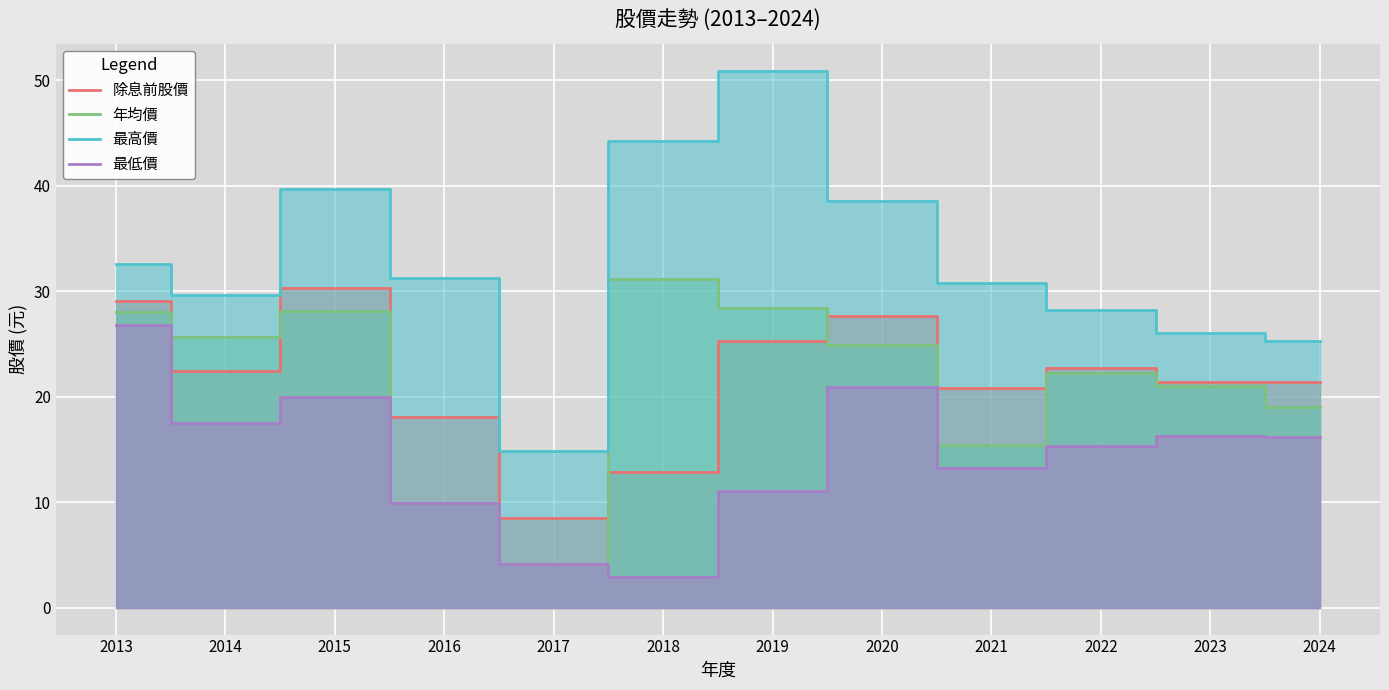

True or false: 年均價 and 最高價 cross at least once.

False